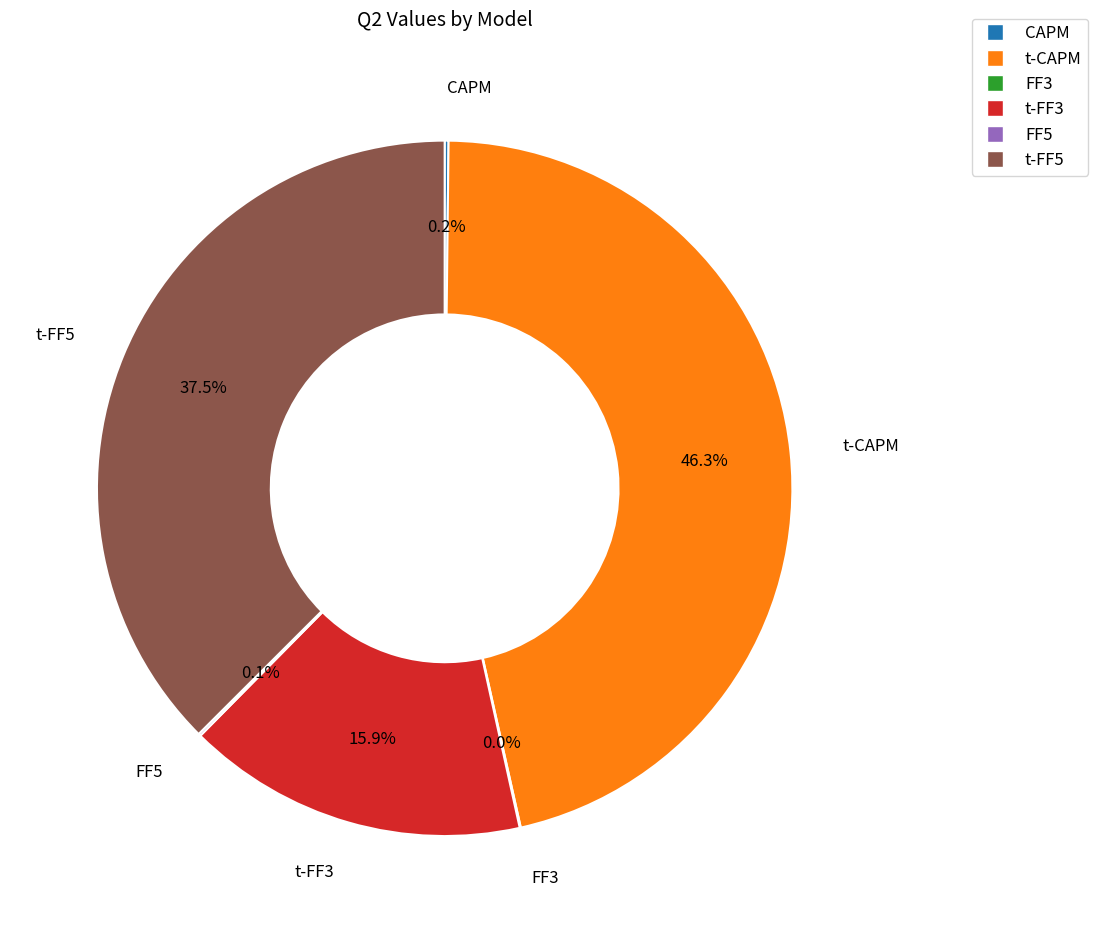

Is there a majority slice in this chart?

No